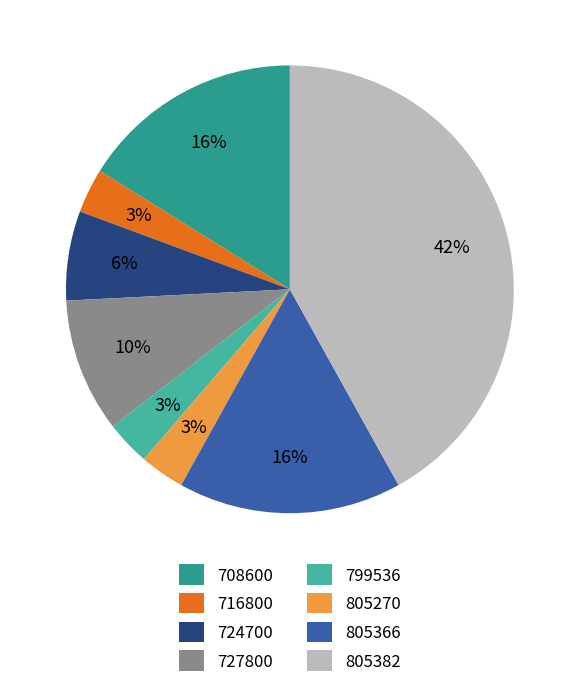

Is it true that 799536 is 12% of the pie?

False